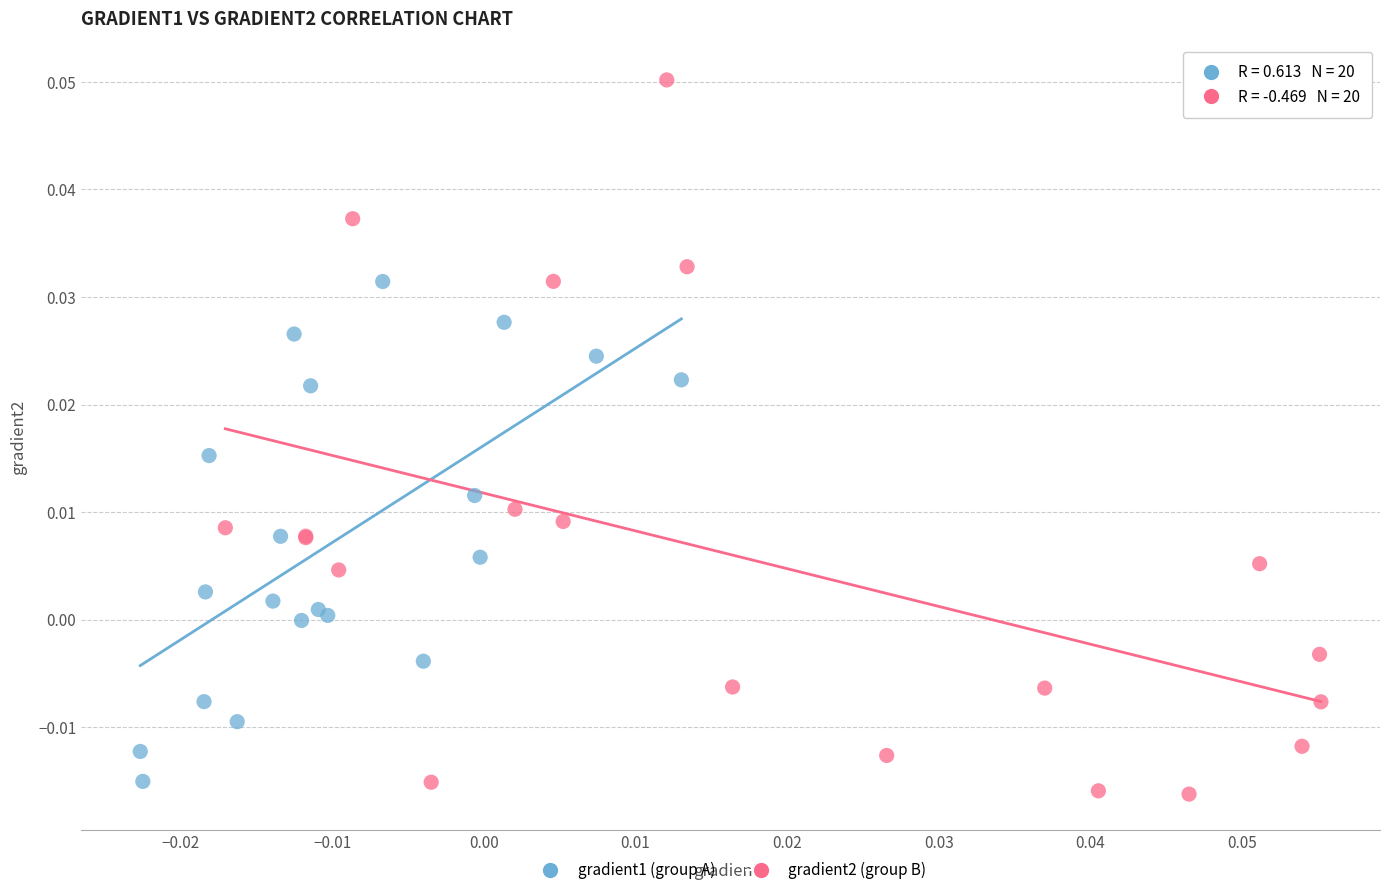

Which series reaches the minimum Y coordinate?

gradient2 (group B)